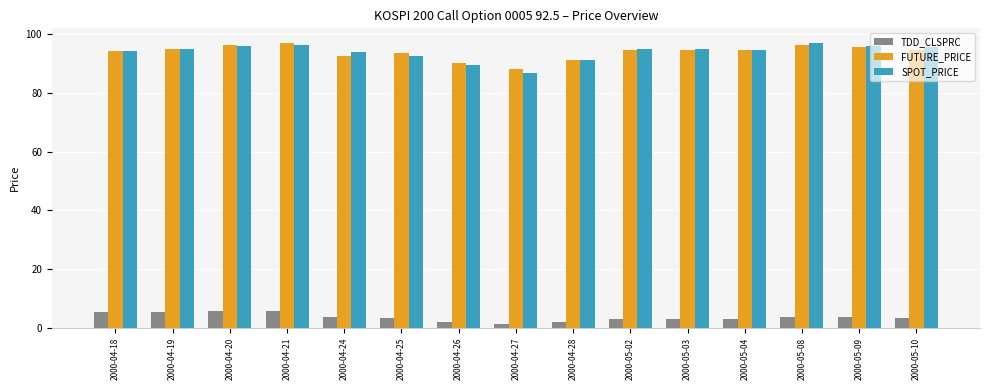

What is the greatest value displayed?

97.1